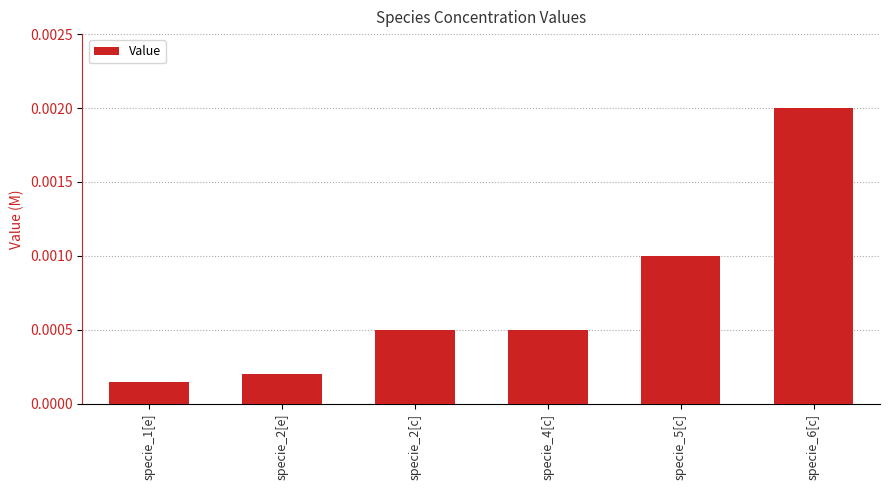

Between specie_6[c] and specie_4[c], which is larger?

specie_6[c]